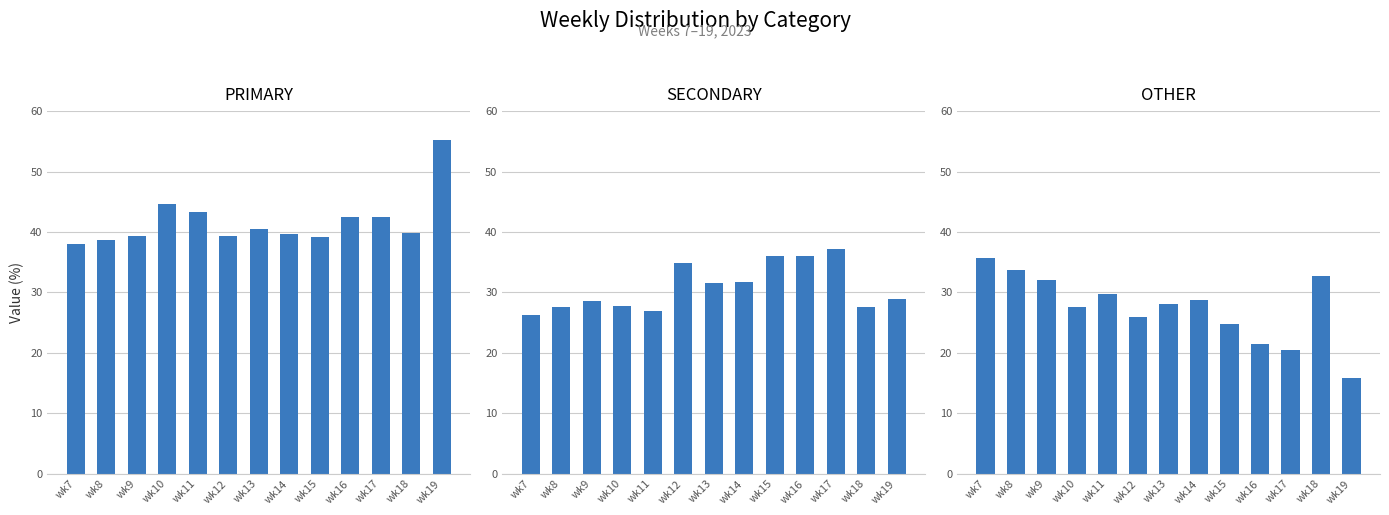

Is the value of SECONDARY at wk19 greater than the value of PRIMARY at wk7?

No